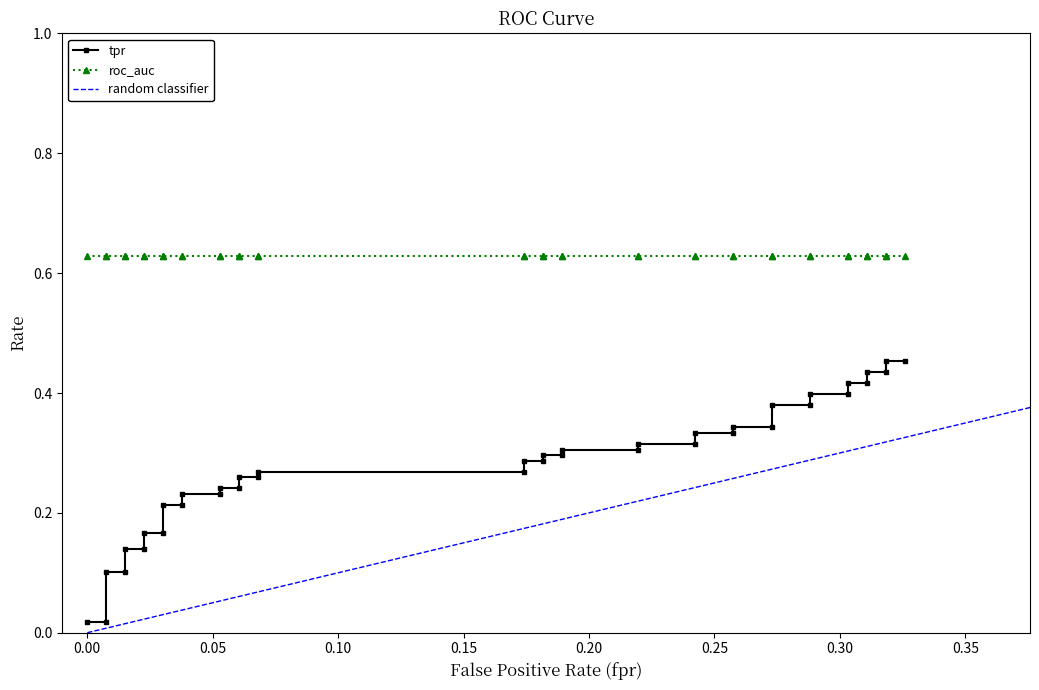

Count the number of categories in the chart.

40